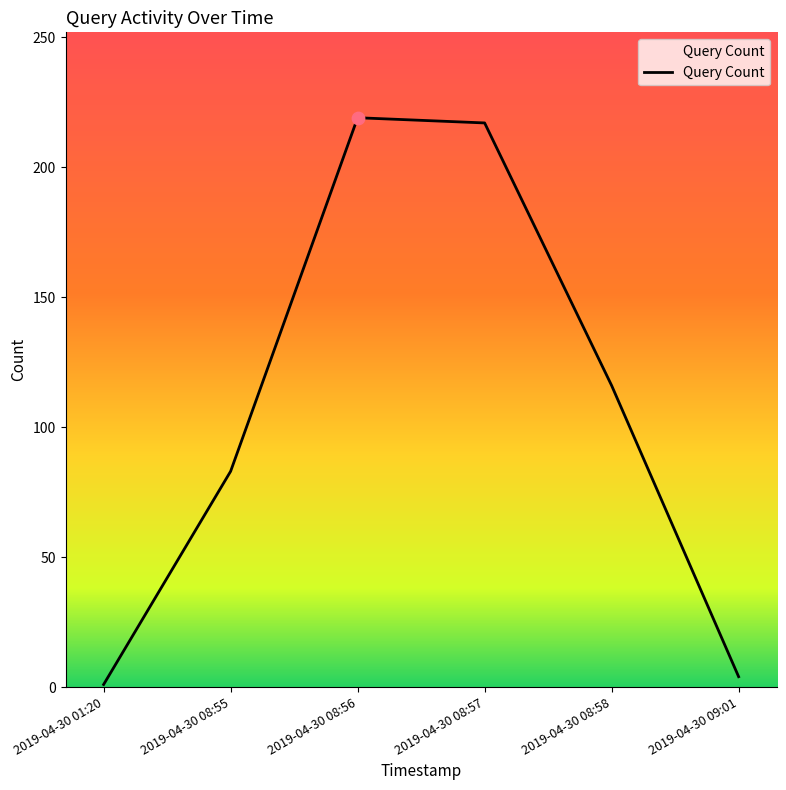

What is the change in value from 2019-04-30 01:20 to 2019-04-30 09:01?

+3